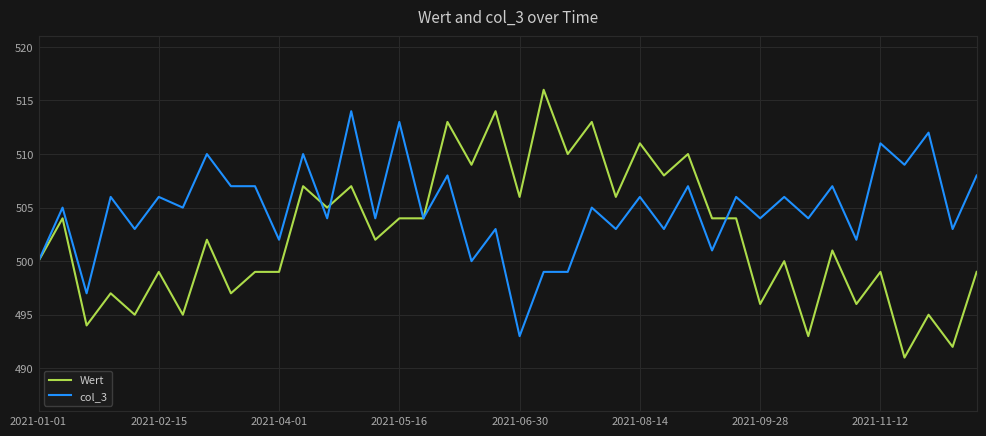

What is the sum of all Wert values?

20096